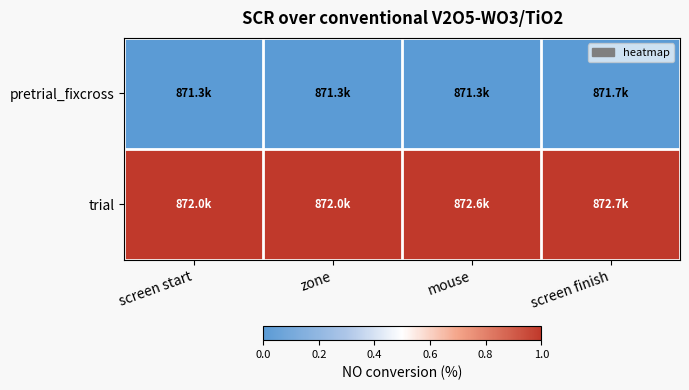

Reading left to right, what are all the values shown in this chart?

pretrial_fixcross: screen start=0	zone=0	mouse=0	screen finish=0
trial: screen start=1	zone=1	mouse=1	screen finish=1